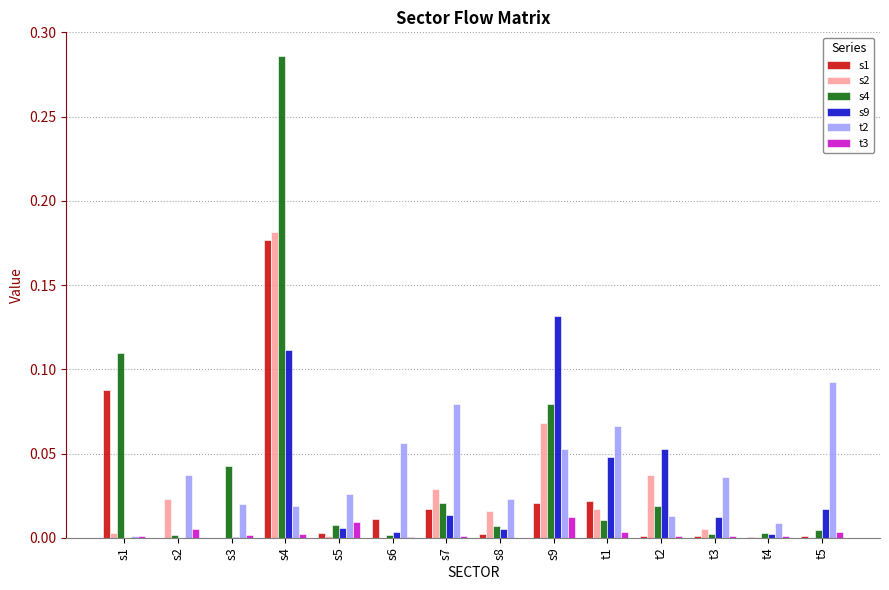

Is it true that s1 equals 0.0 at s7?

True